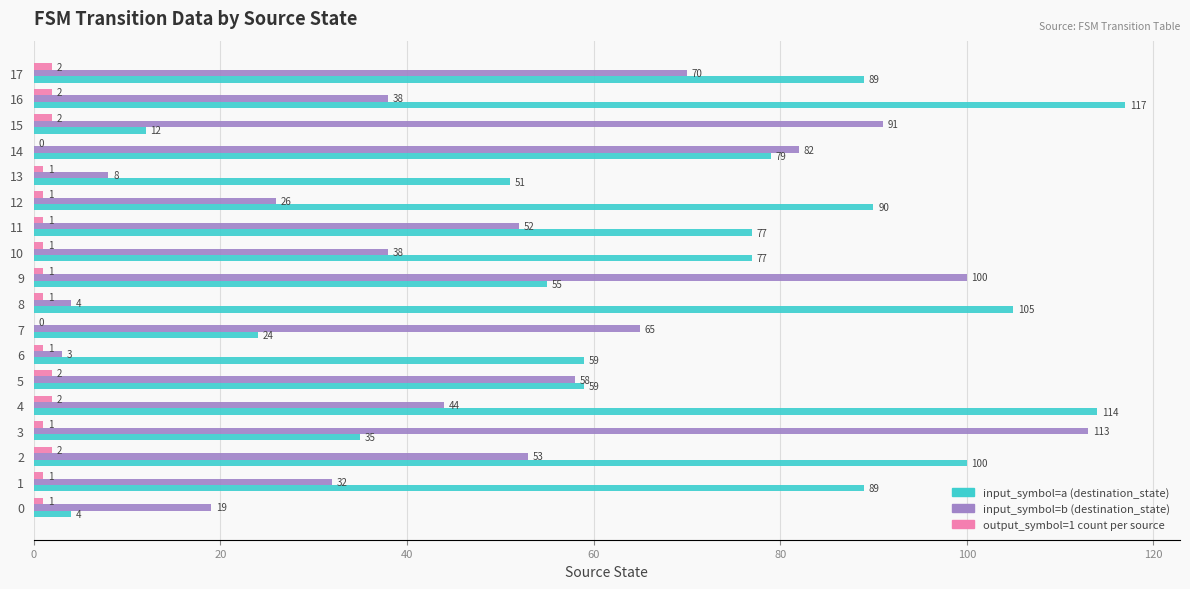

Between 0 and 3, which series saw the biggest shift?

input_symbol=b (destination_state)